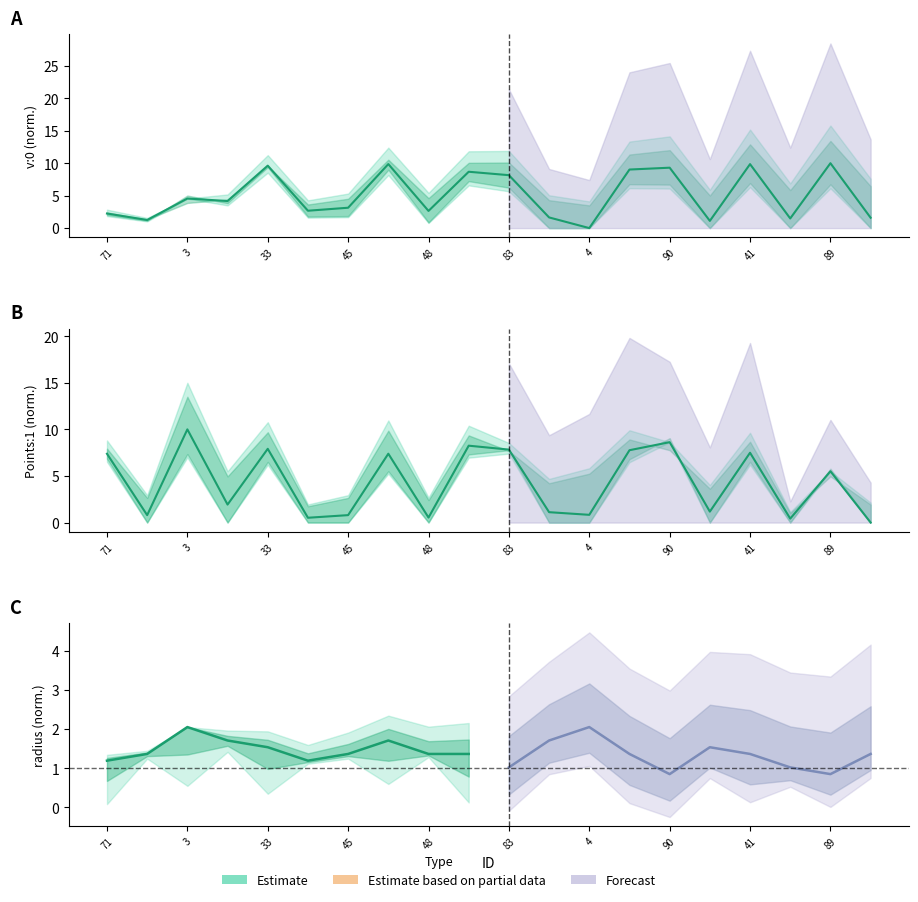

At which label does v:0 reach its minimum?

4